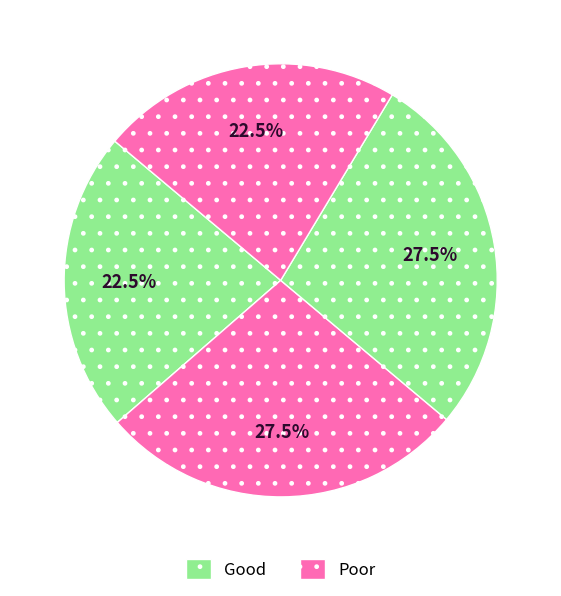

Is there any slice that represents more than half of the pie?

No